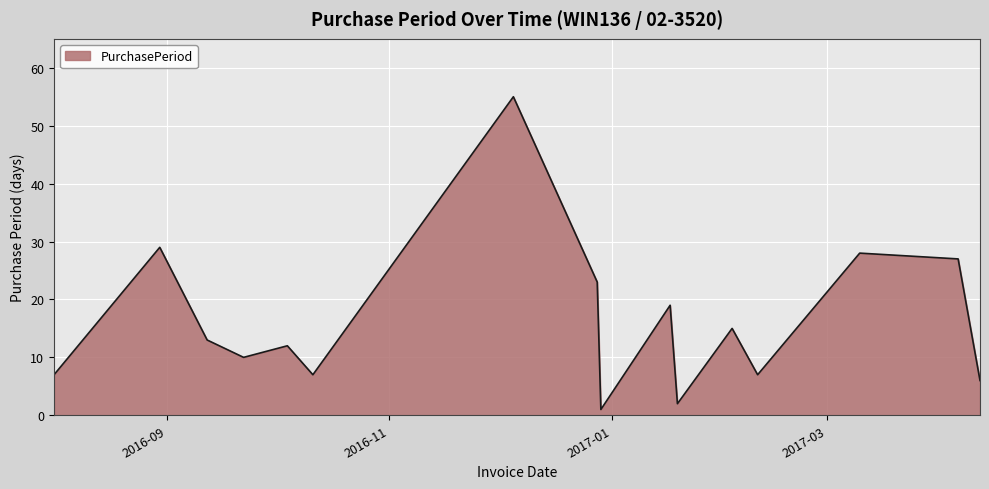

What is the minimum value shown in the chart?

1